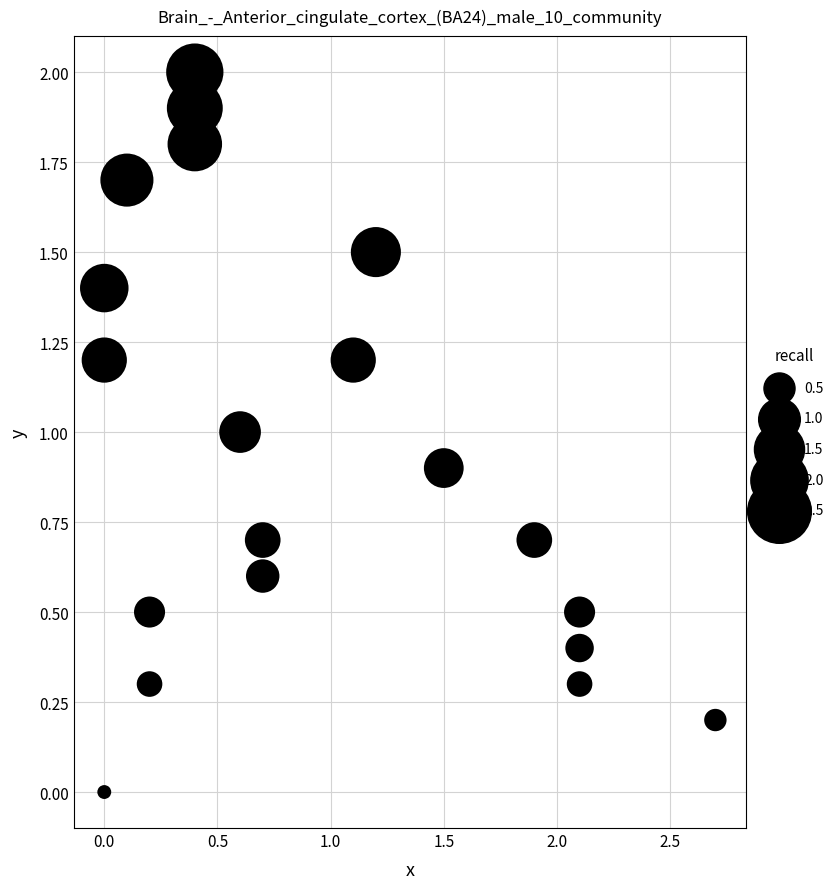

What is the range of X values (max minus min)?

2.7